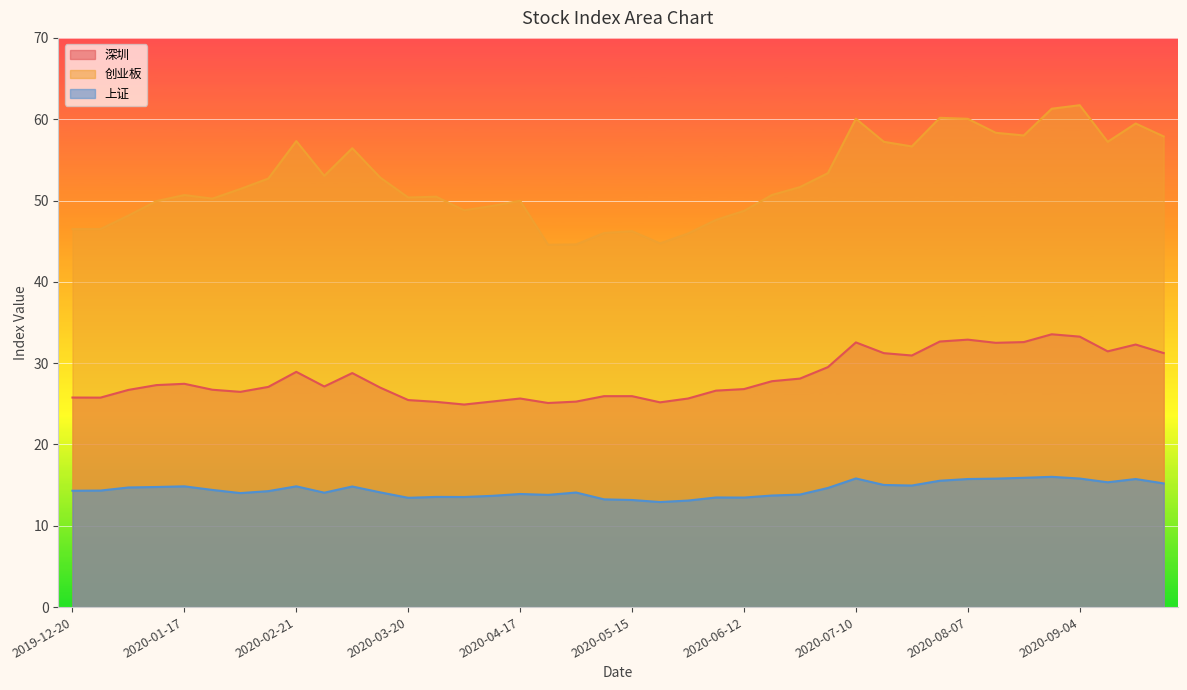

What position from the left is 2019-12-20?

1